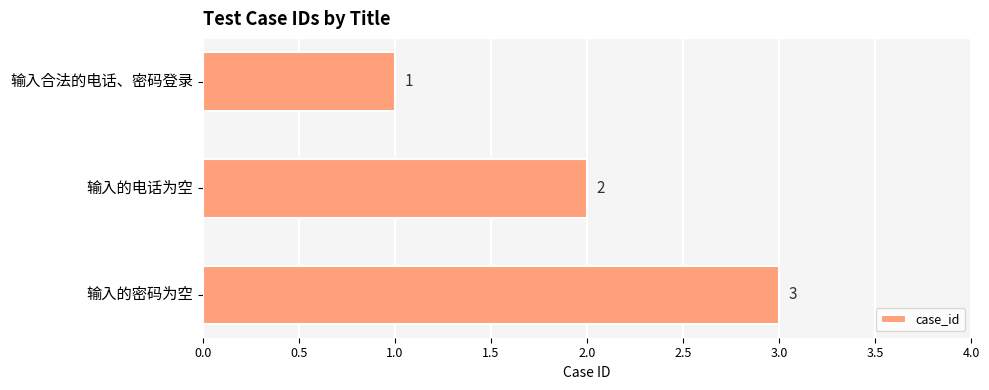

Rank the categories by value from highest to lowest.

输入的密码为空, 输入的电话为空, 输入合法的电话、密码登录